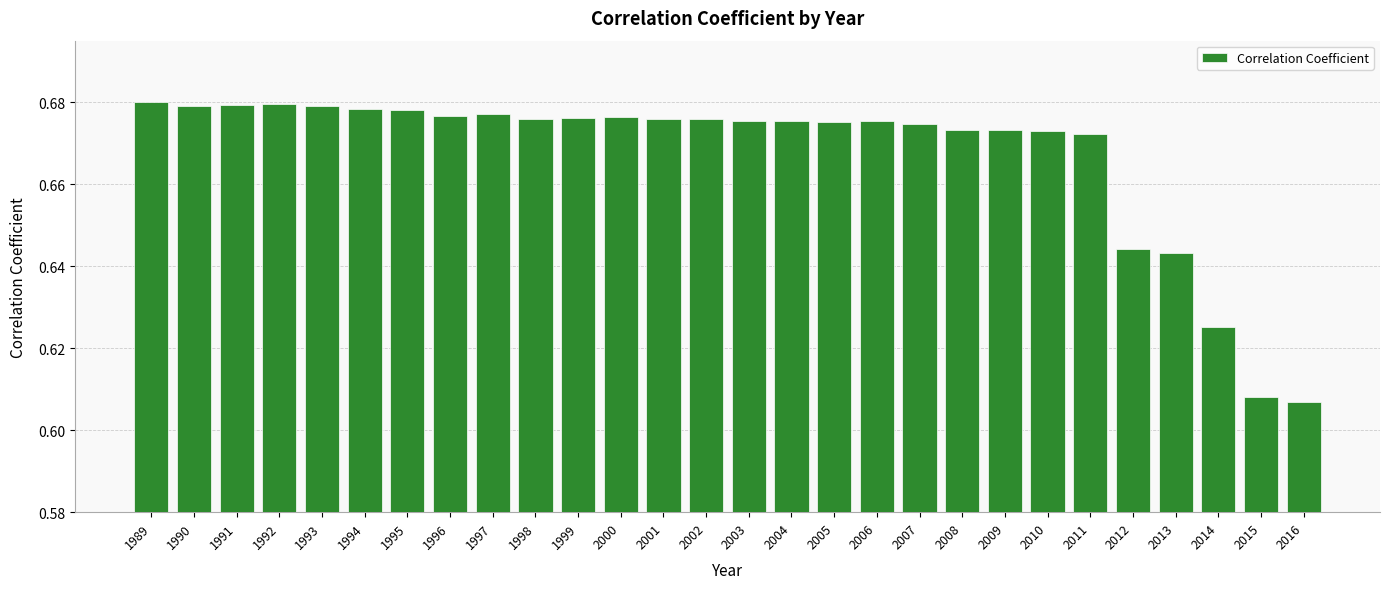

What is the sum of the values at 2013 and 2005?

1.3